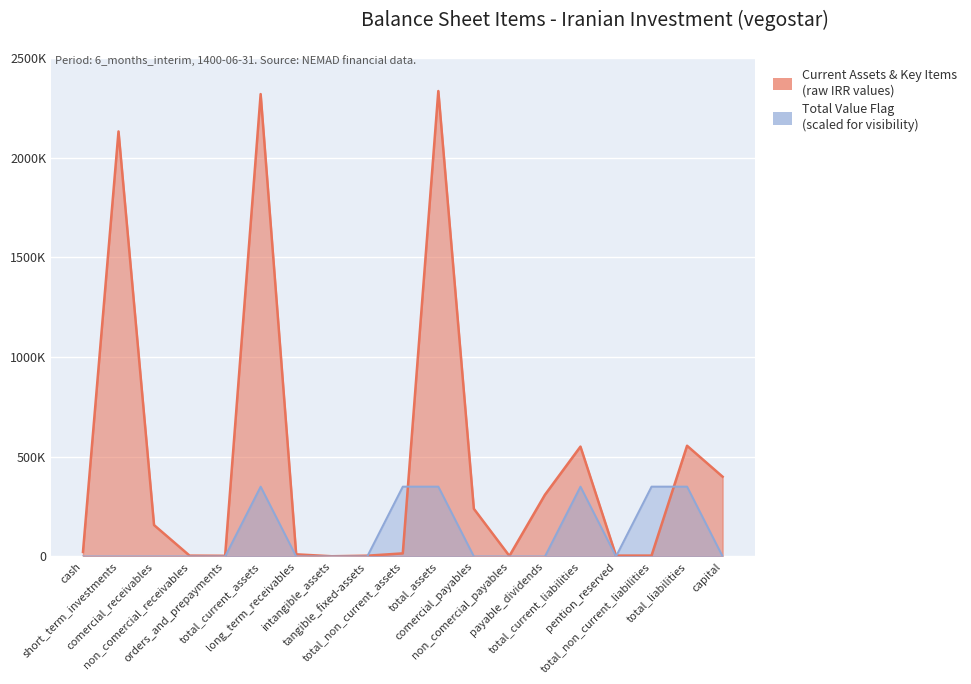

Reading right to left, what are all the values shown in this chart?

Current Assets & Key Items: 400000.0	555242.0	4299.0	4299.0	550943.0	309154.0	2691.0	239098.0	2334382.0	15361.0	3763.0	946.0	10652.0	2319021.0	3215.0	4142.0	157410.0	2131696.0	22558.0
Total Value Flag: 0.0	350157.3	350157.3	0.0	350157.3	0.0	0.0	0.0	350157.3	350157.3	0.0	0.0	0.0	350157.3	0.0	0.0	0.0	0.0	0.0